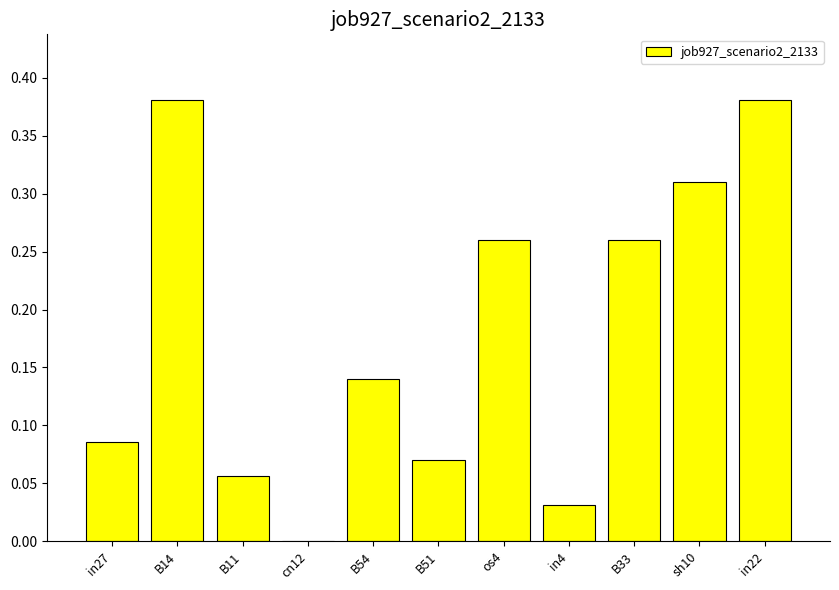

What is the average value?

0.2